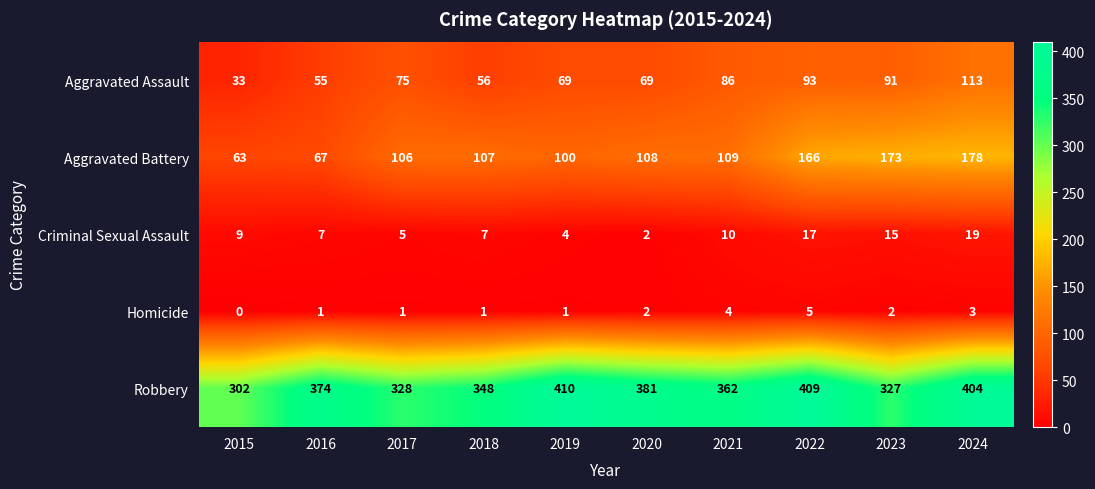

Which series has the largest total across all categories?

Robbery